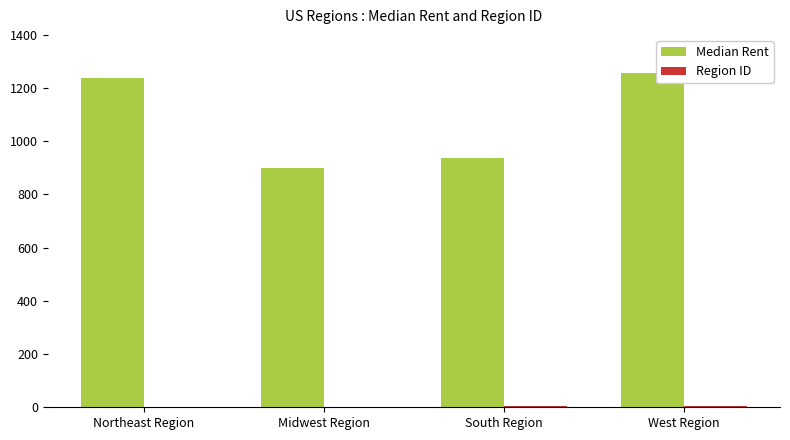

Are the bars horizontal?

No